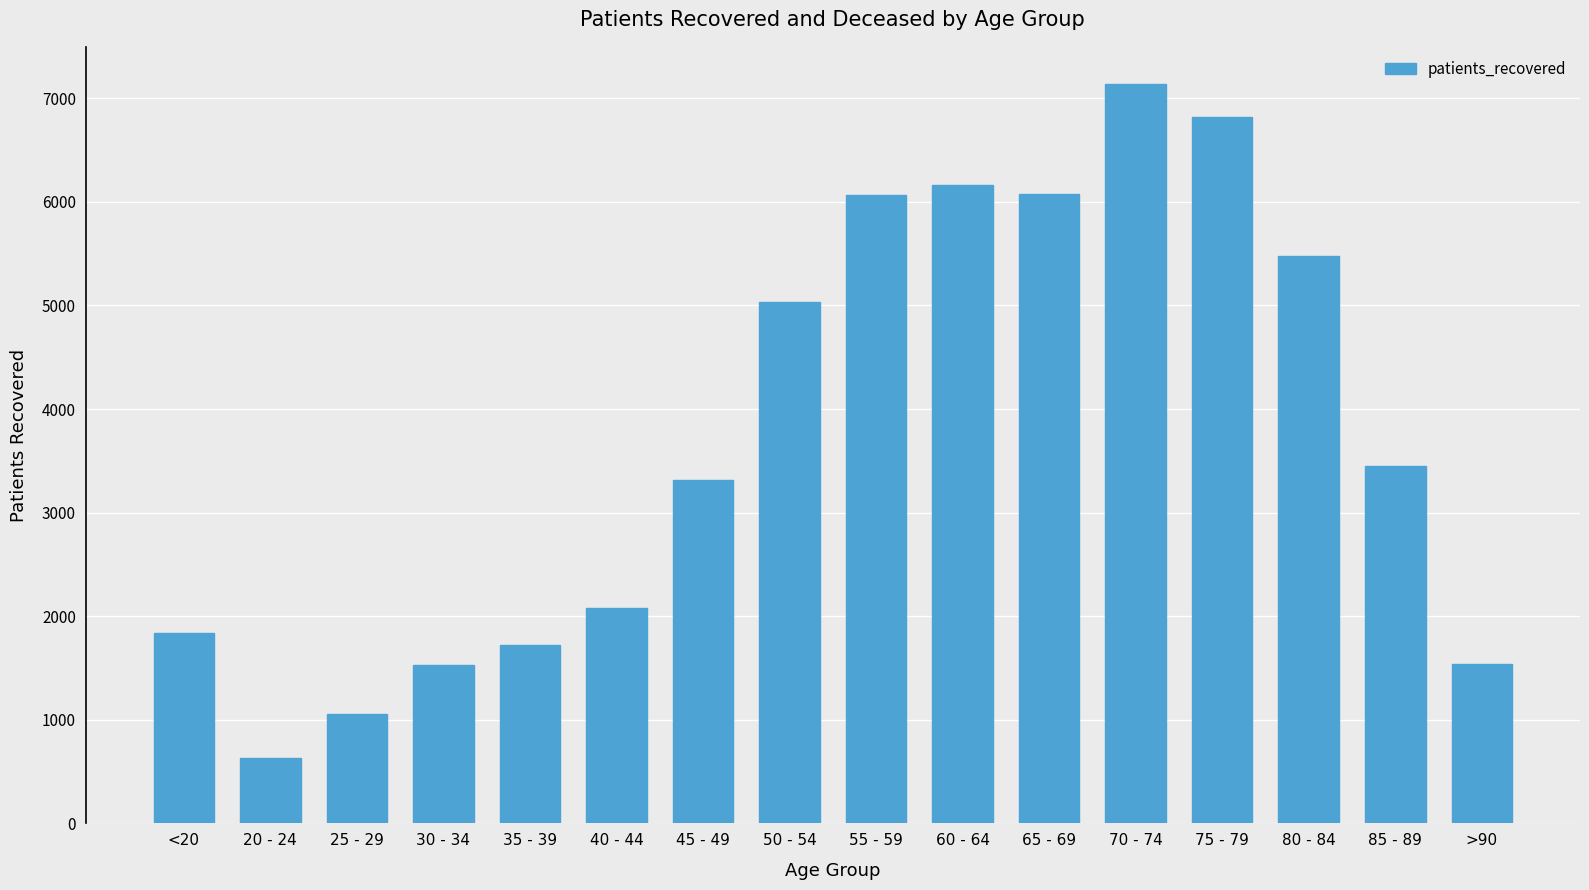

At which category does the chart reach its minimum across all series?

20 - 24